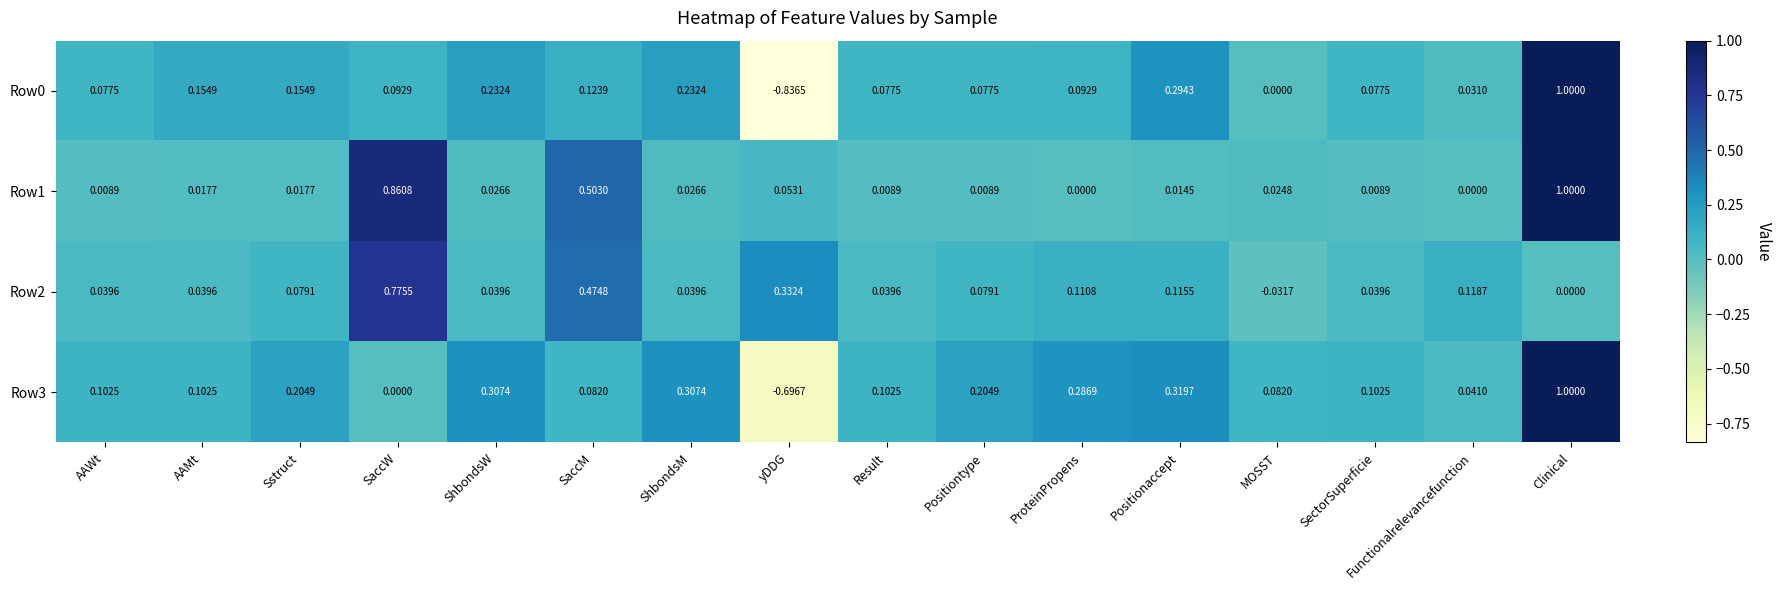

Is the value of Row2 at SectorSuperficie greater than the value of Row1 at Result?

Yes